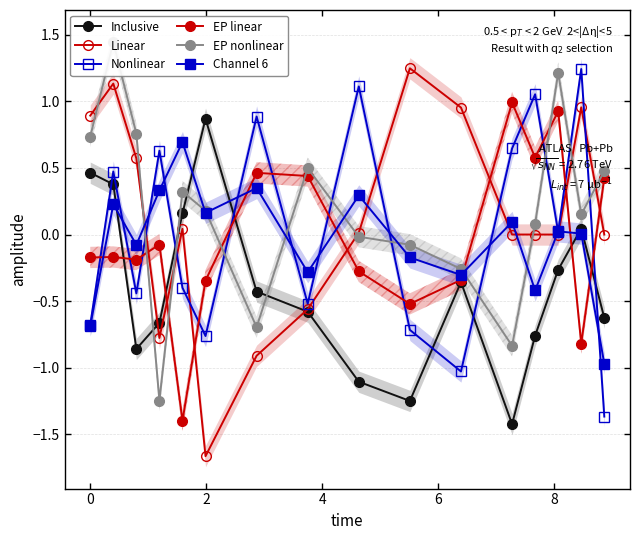

Reading left to right, transcribe all the data shown in this chart.

Inclusive: 0.5	0.4	-0.9	-0.7	0.2	0.9	-0.4	-0.6	-1.1	-1.2	-0.4	-1.4	-0.8	-0.3	0.0	-0.6
Linear: 0.9	1.1	0.6	-0.8	0.0	-1.7	-0.9	-0.6	0.0	1.2	1.0	0.0	-0.0	-0.0	1.0	0.0
Nonlinear: -0.7	0.5	-0.4	0.6	-0.4	-0.8	0.9	-0.5	1.1	-0.7	-1.0	0.6	1.1	0.0	1.2	-1.4
EP linear: -0.2	-0.2	-0.2	-0.1	-1.4	-0.3	0.5	0.4	-0.3	-0.5	-0.3	1.0	0.6	0.9	-0.8	0.4
EP nonlinear: 0.7	1.4	0.8	-1.2	0.3	0.2	-0.7	0.5	-0.0	-0.1	-0.3	-0.8	0.1	1.2	0.2	0.5
Channel 6: -0.7	0.2	-0.1	0.3	0.7	0.2	0.3	-0.3	0.3	-0.2	-0.3	0.1	-0.4	0.0	0.0	-1.0